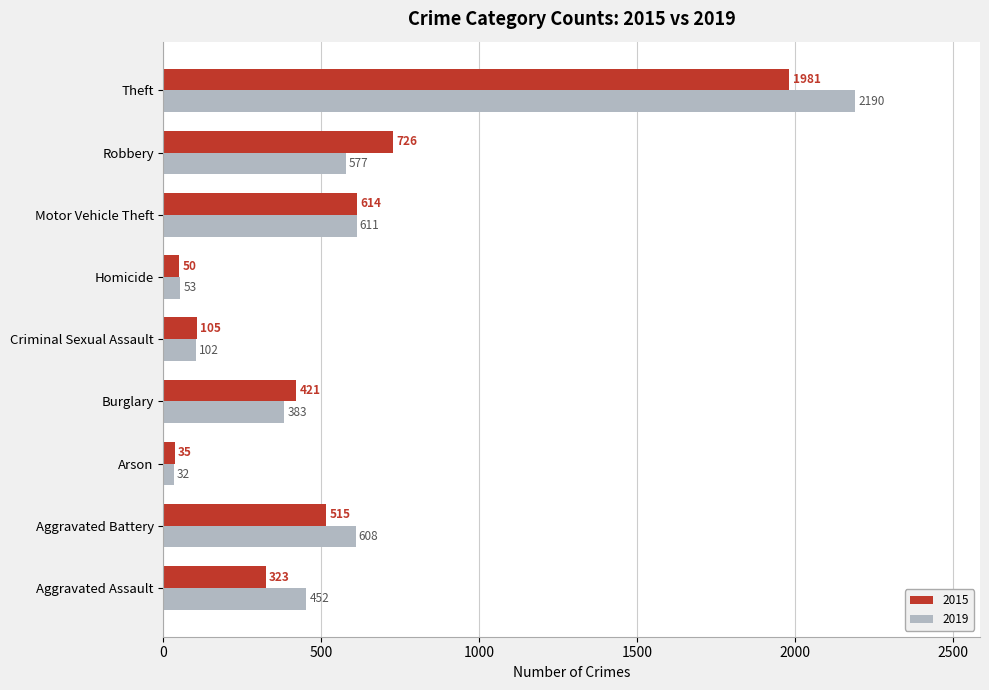

What is the maximum value shown in the chart?

2190